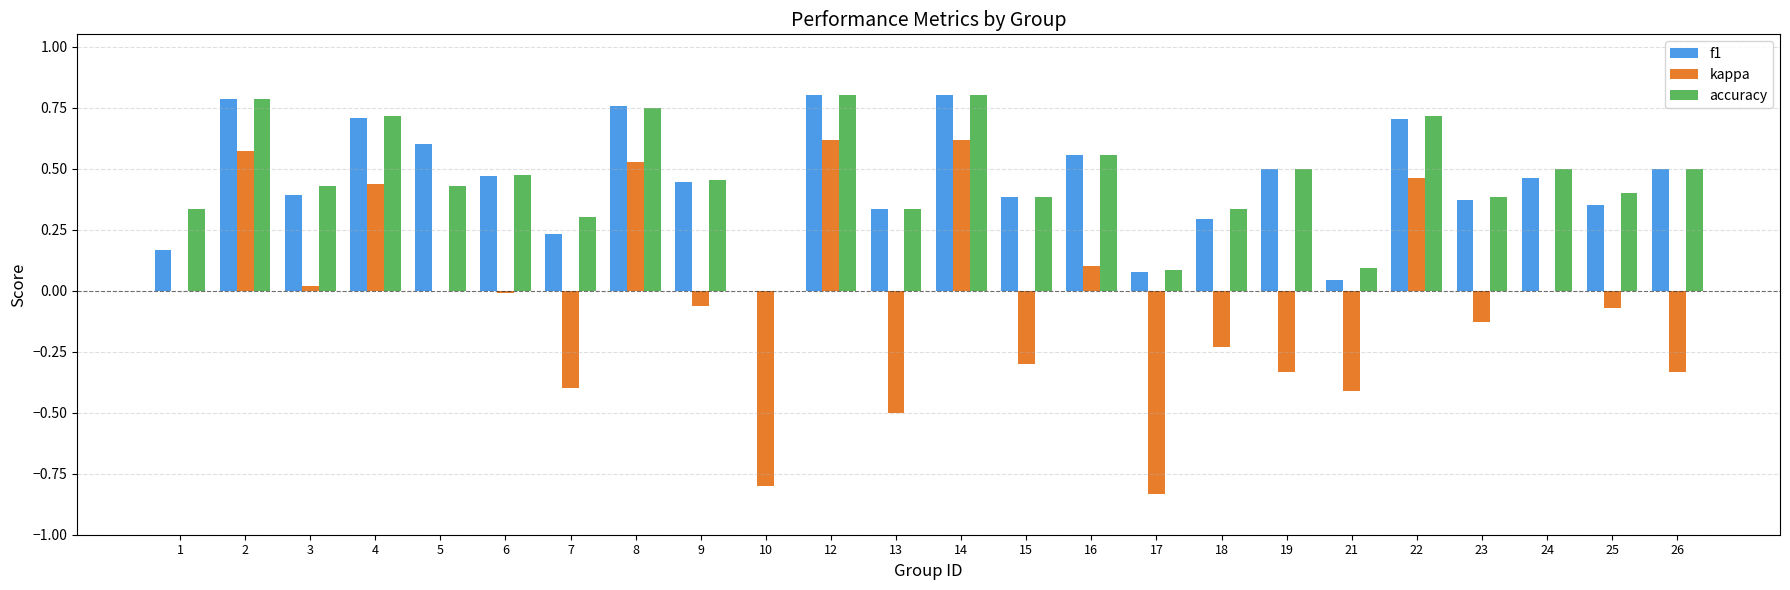

How many groups of bars are there?

24